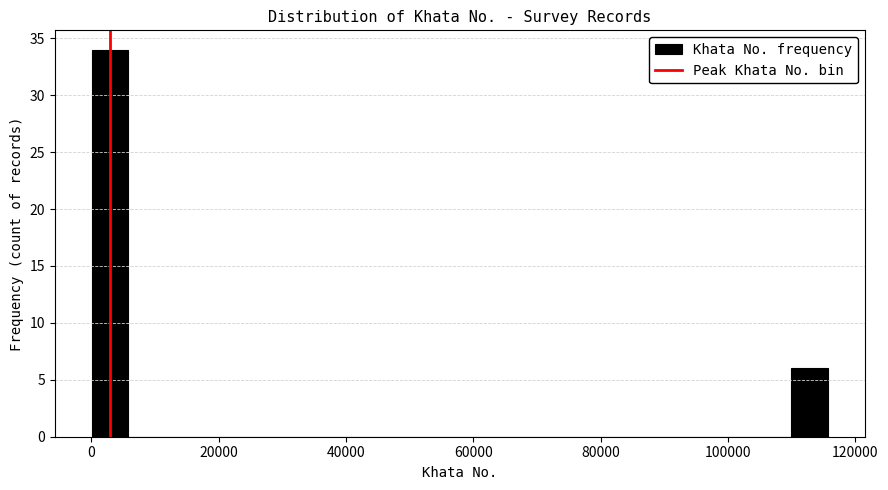

Read against the x-axis, roughly where is the centre of the tallest bar?

2000